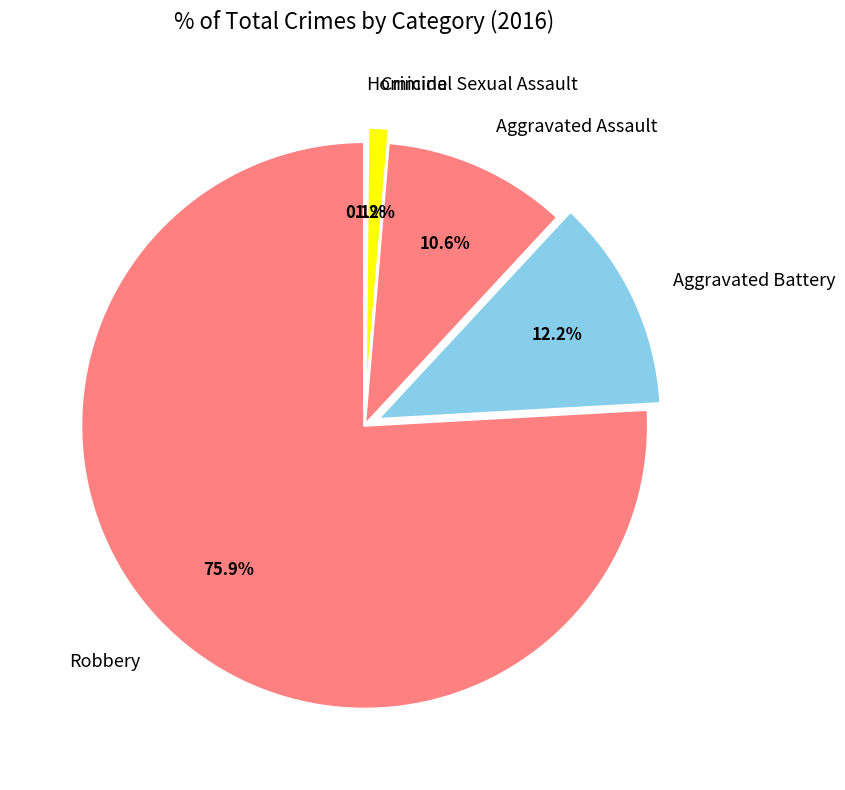

Is it true that Criminal Sexual Assault is 11% of the pie?

False